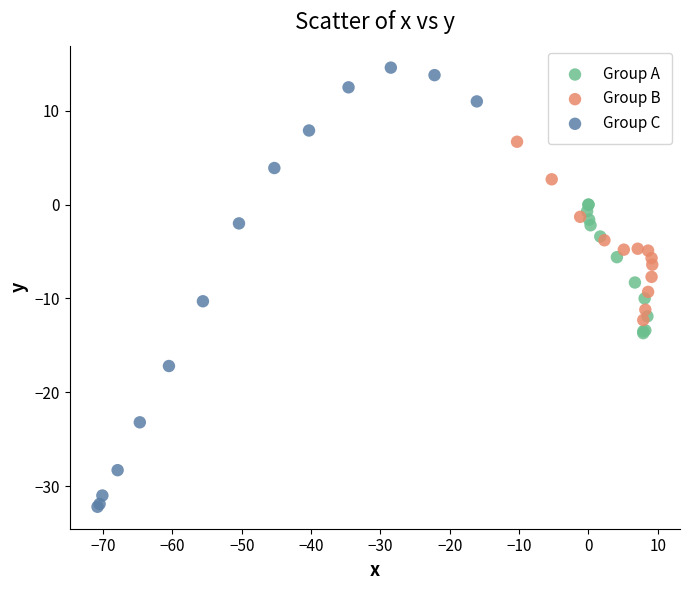

Which series contains the highest Y value?

Group C